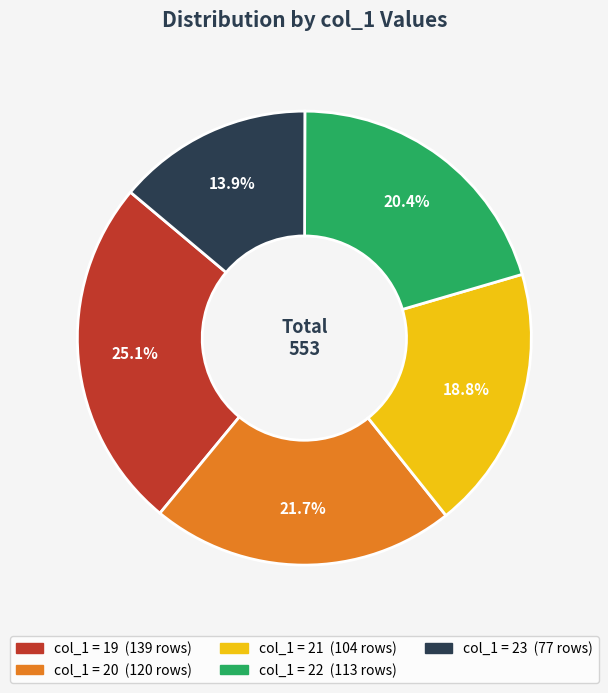

Does any single category account for the majority?

No